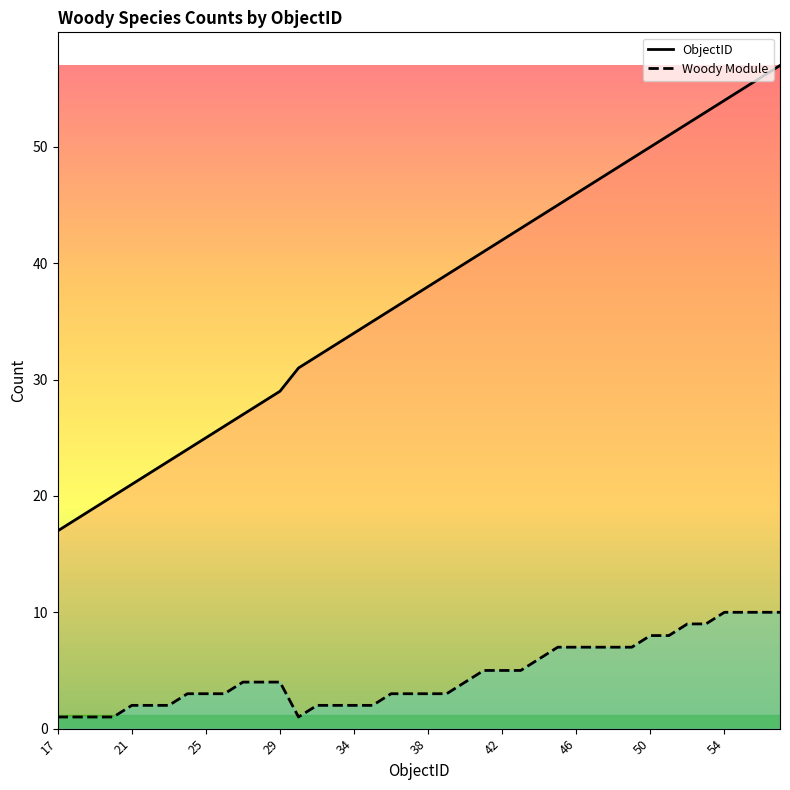

In Woody Module, how many points are lower than both neighbors (excluding endpoints)?

1